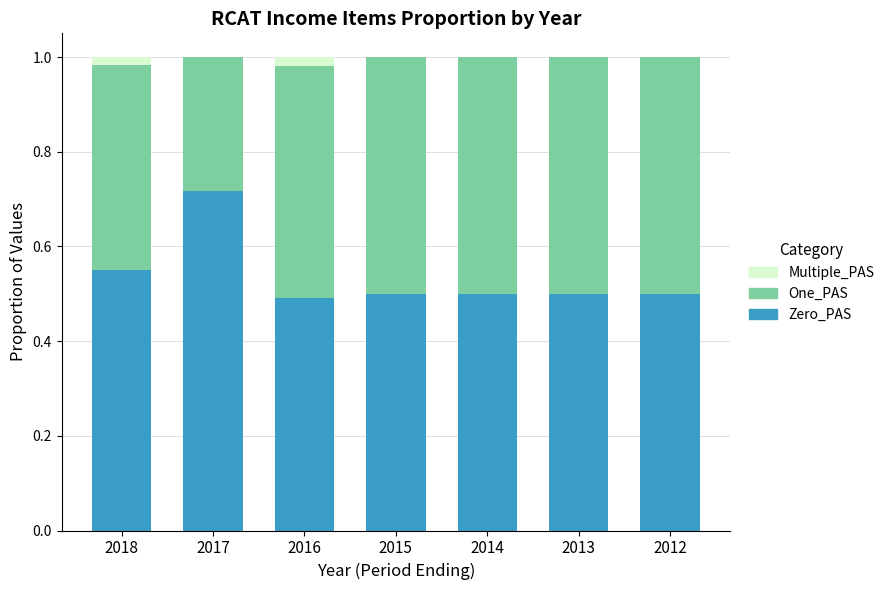

What are all the series names shown in the legend?

Multiple_PAS, One_PAS, Zero_PAS